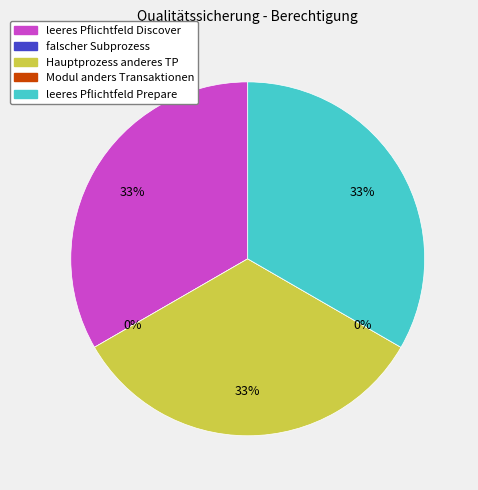

Count the number of slices in the pie.

5